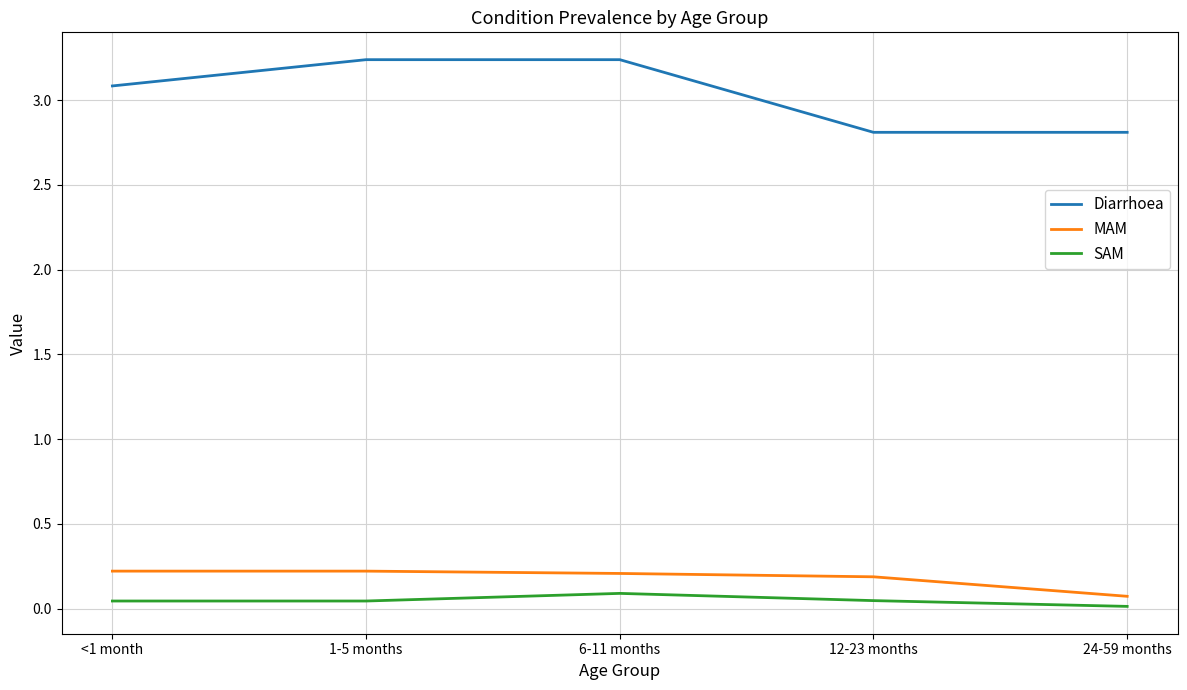

True or false: MAM has a value of 0.1 at <1 month.

False